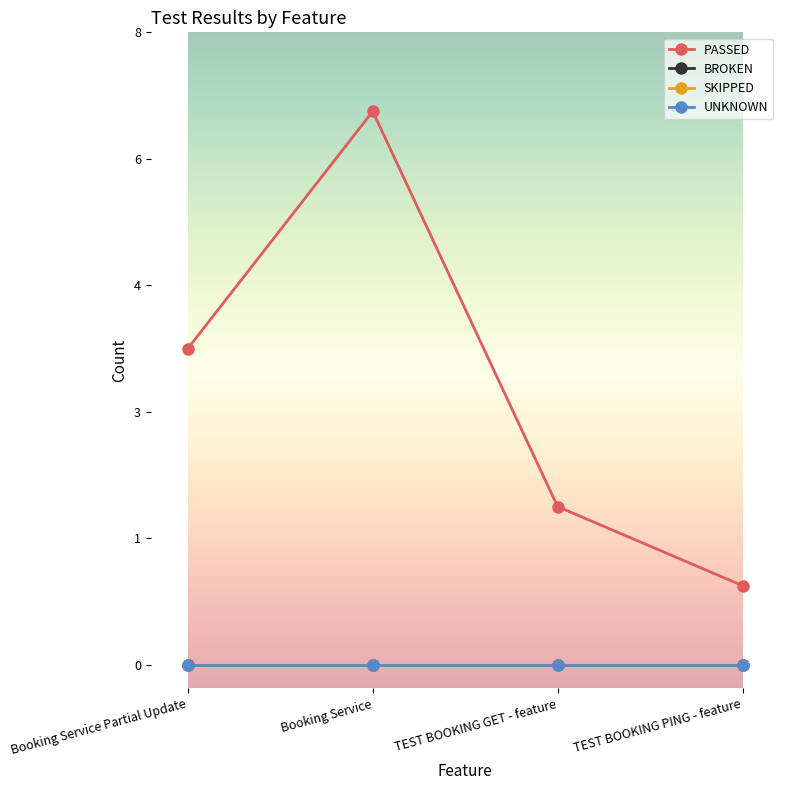

Which series has the largest range (max minus min)?

PASSED